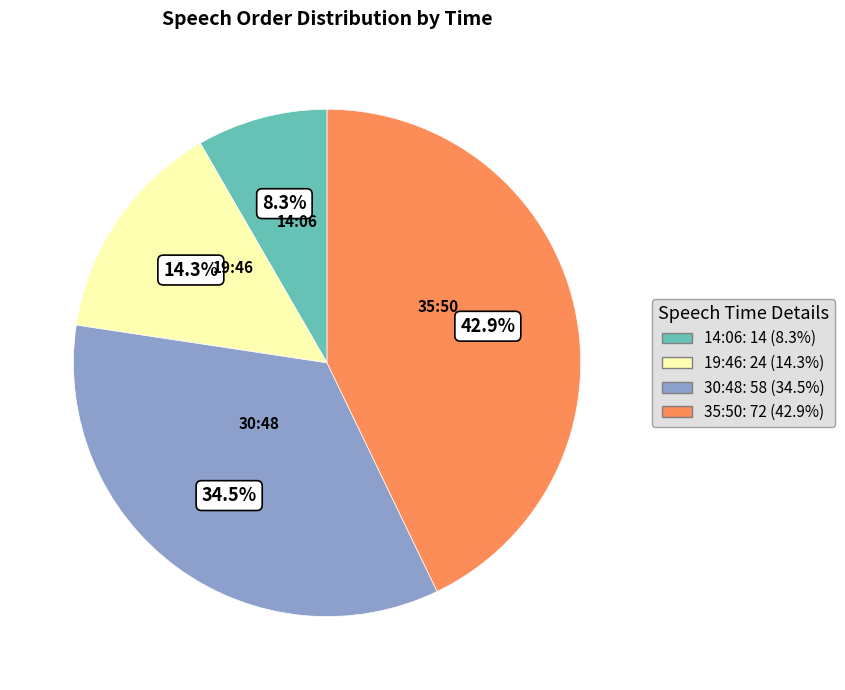

Count the number of slices in the pie.

4